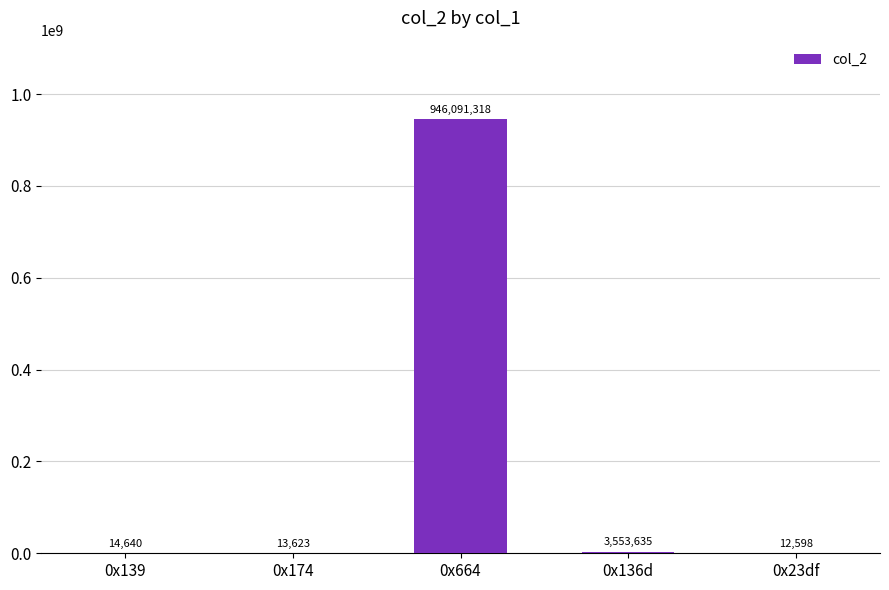

Does the chart contain stacked bars?

No